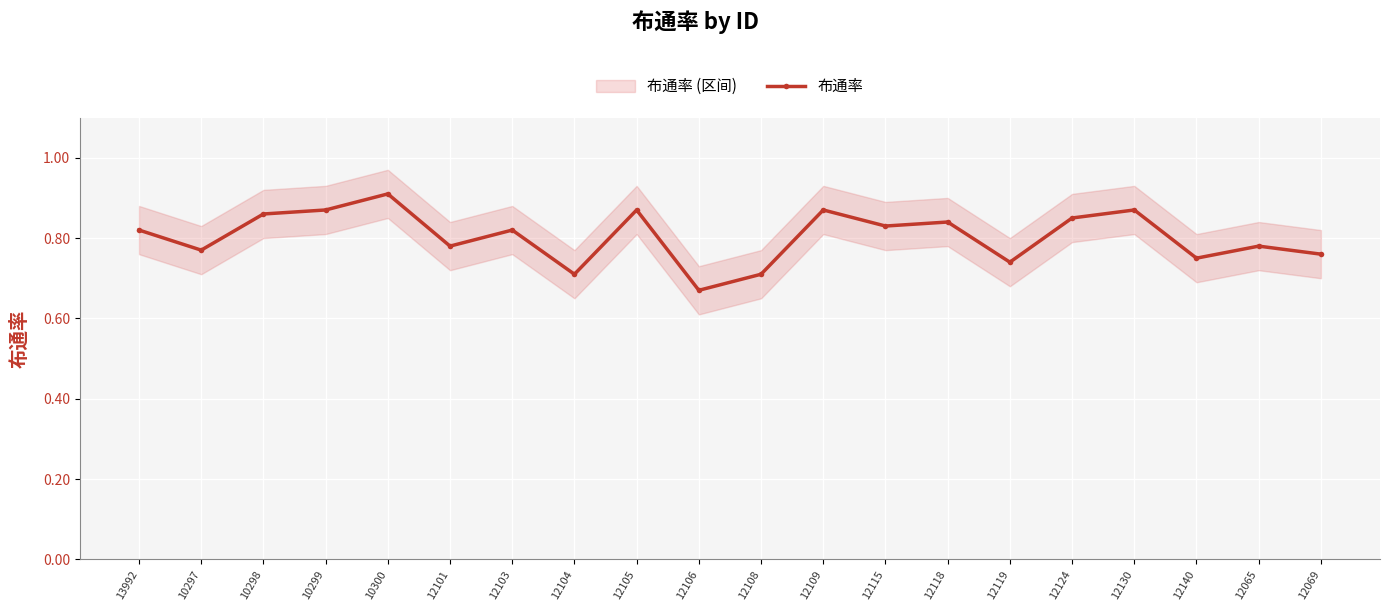

Rank the categories by value from highest to lowest.

10300, 10299, 12105, 12109, 12130, 10298, 12124, 12118, 12115, 13992, 12103, 12101, 12065, 10297, 12069, 12140, 12119, 12104, 12108, 12106